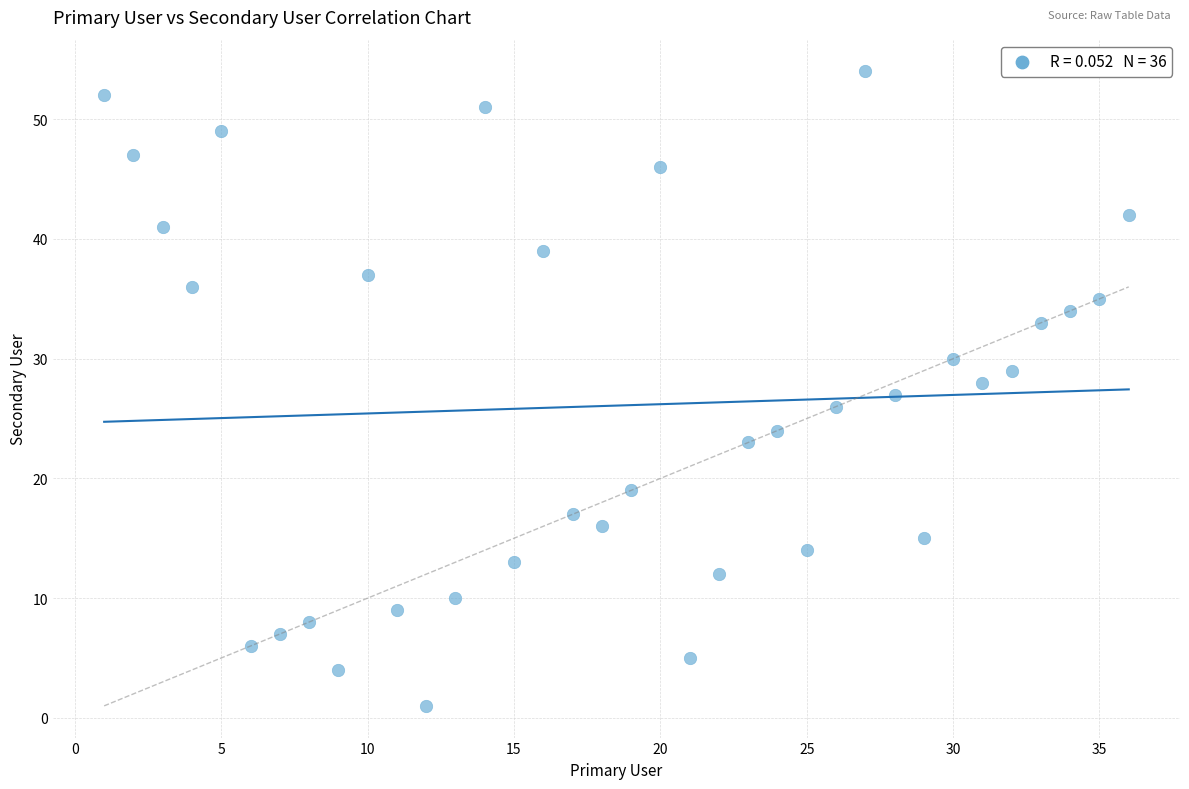

What is the range of X values (max minus min)?

35